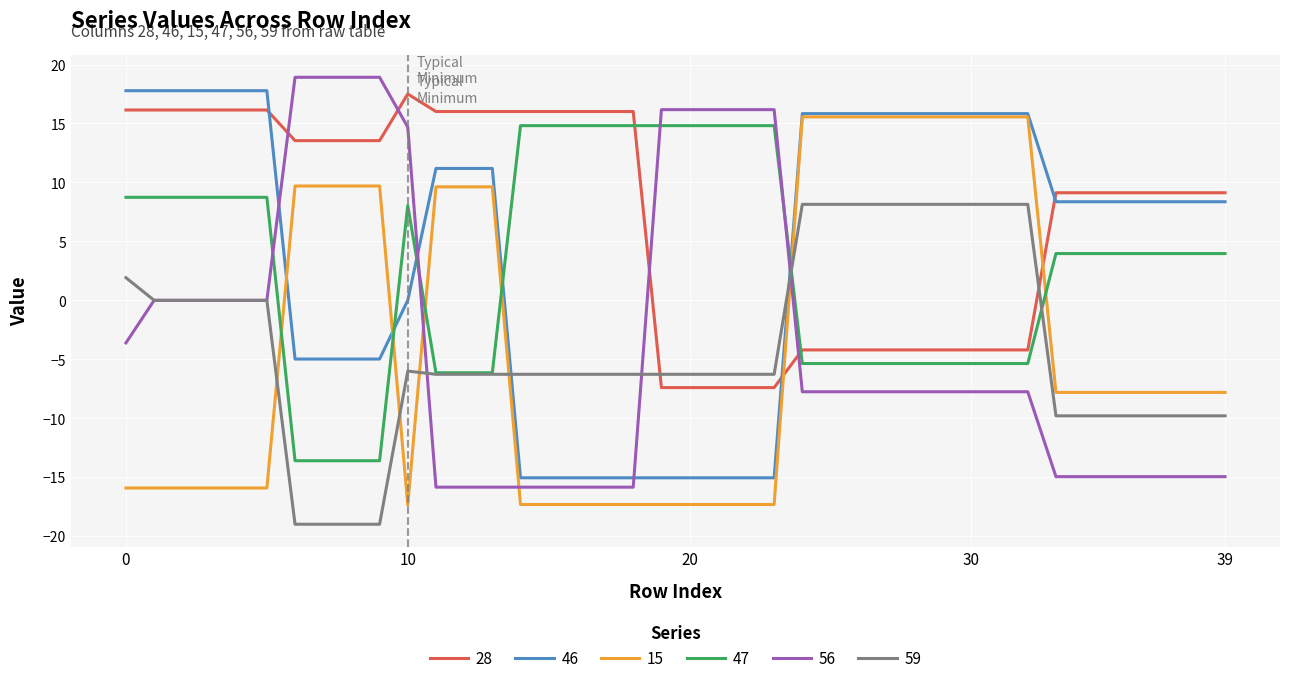

What is the minimum value shown in the chart?

-19.0